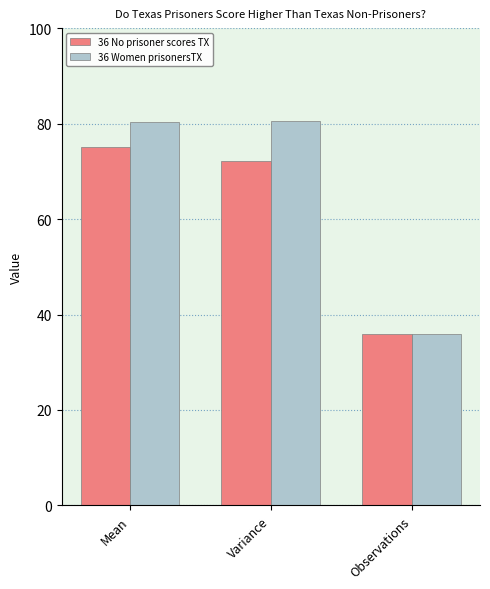

Which series has the widest spread of values?

36 Women prisonersTX